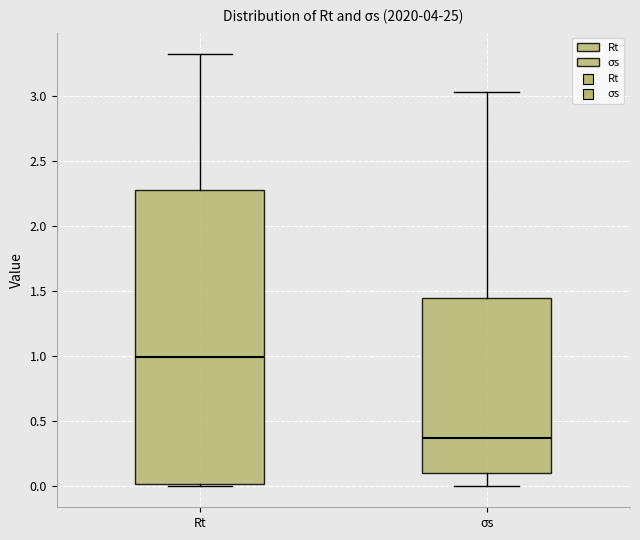

Reading left to right, transcribe this box plot: for each box, give where its median line is, the range the box spans, and where its two whiskers end, as read against the y-axis. The values are not printed on the chart, so give them approximately, as read against the axis.

Rt: median 1.00, box 0.00 to 2.30, whiskers 0.00 to 3.35
σs: median 0.35, box 0.10 to 1.45, whiskers 0.00 to 3.05